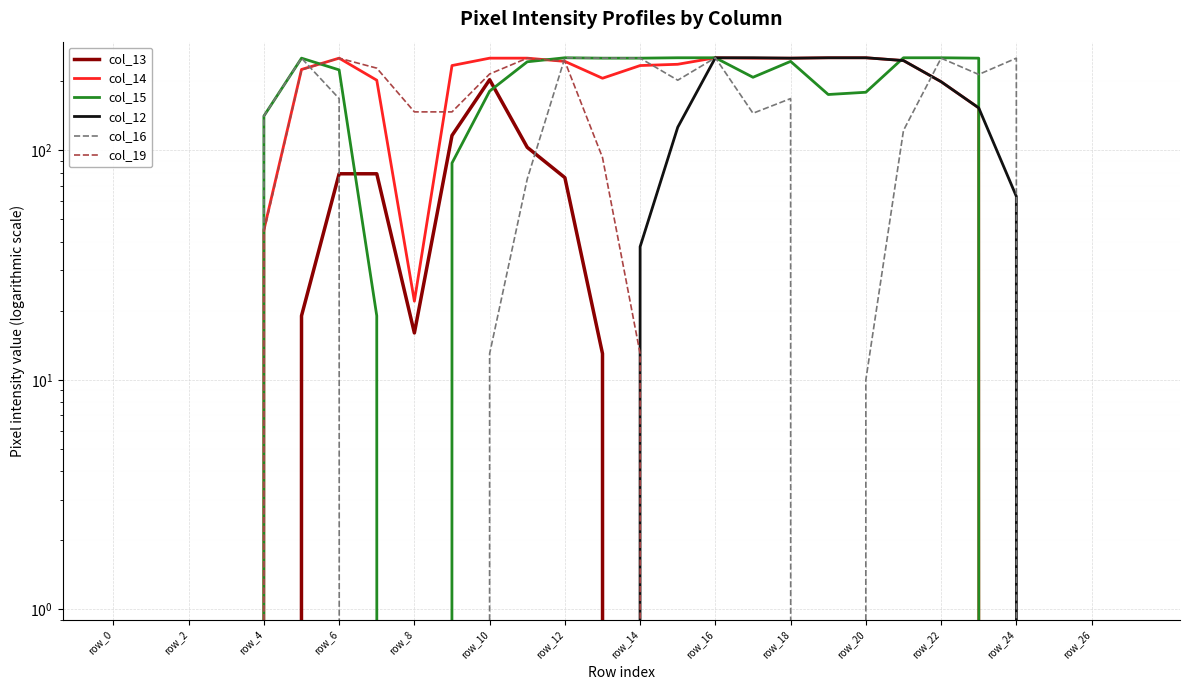

Is the value of col_14 at row_10 greater than the value of col_13 at row_8?

Yes